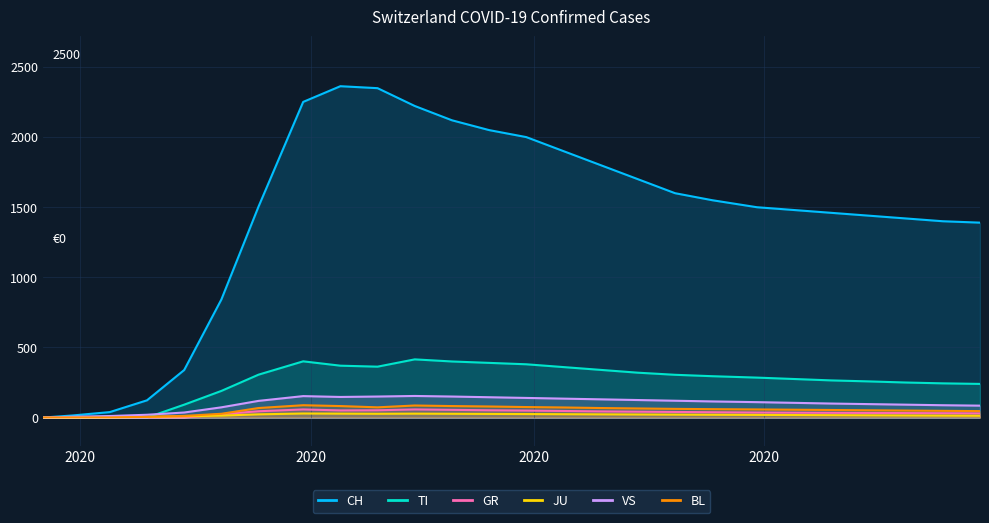

Which series has the largest range (max minus min)?

CH